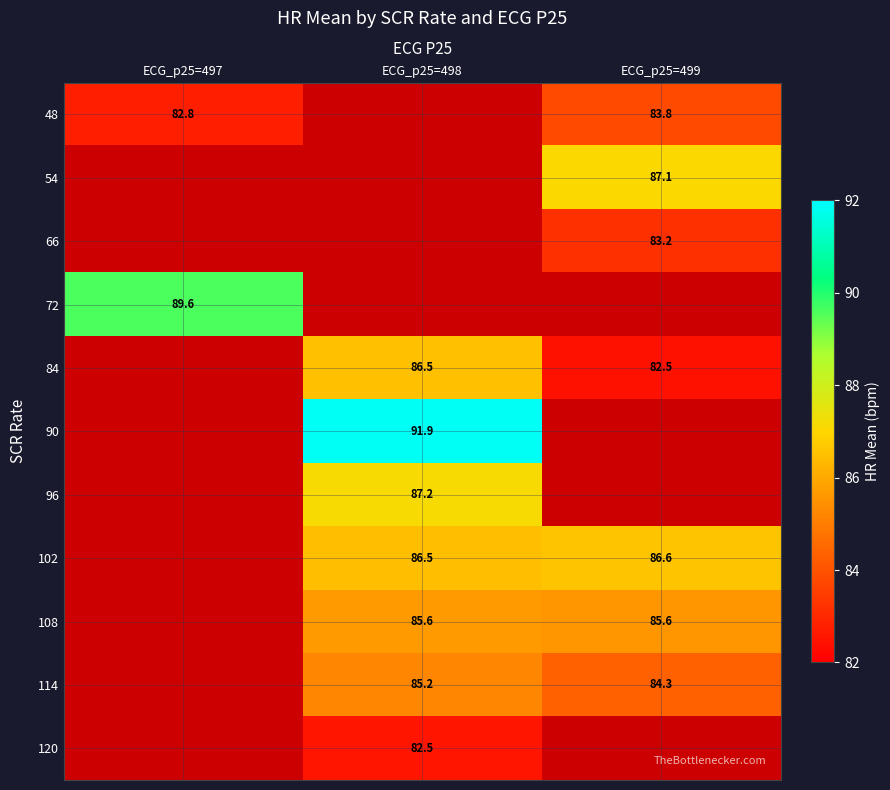

True or false: 114 has a value of 21.3 at ECG_p25=498.

False